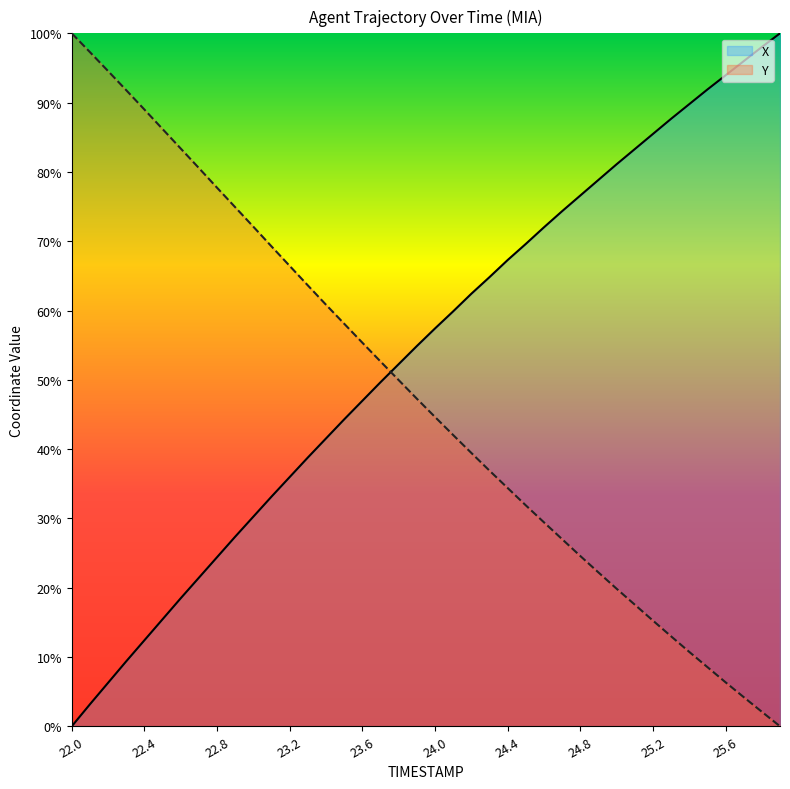

Which has a higher value, 25.3 or 22.5?

25.3